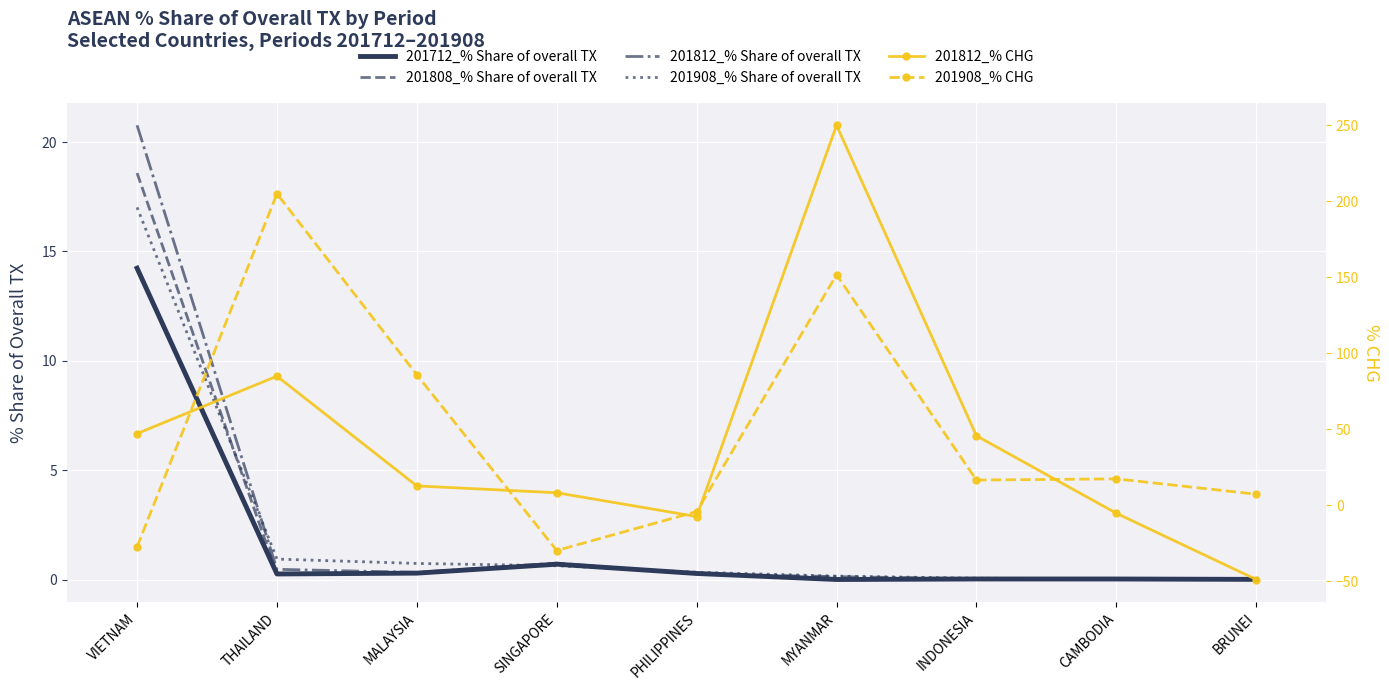

How many lines are shown in the chart?

6